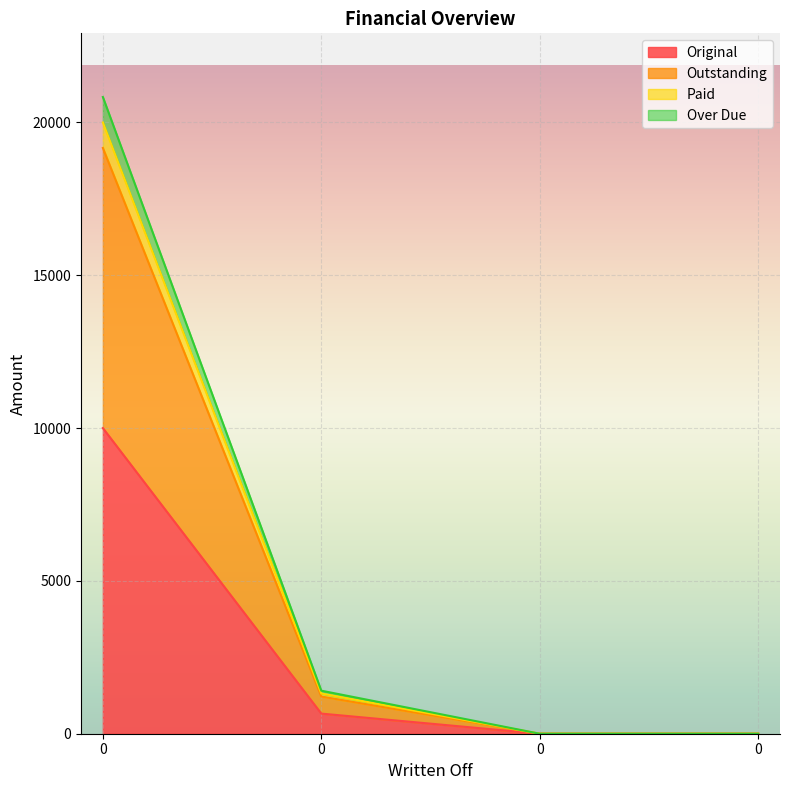

Read the Over Due value at 0.

1316.7